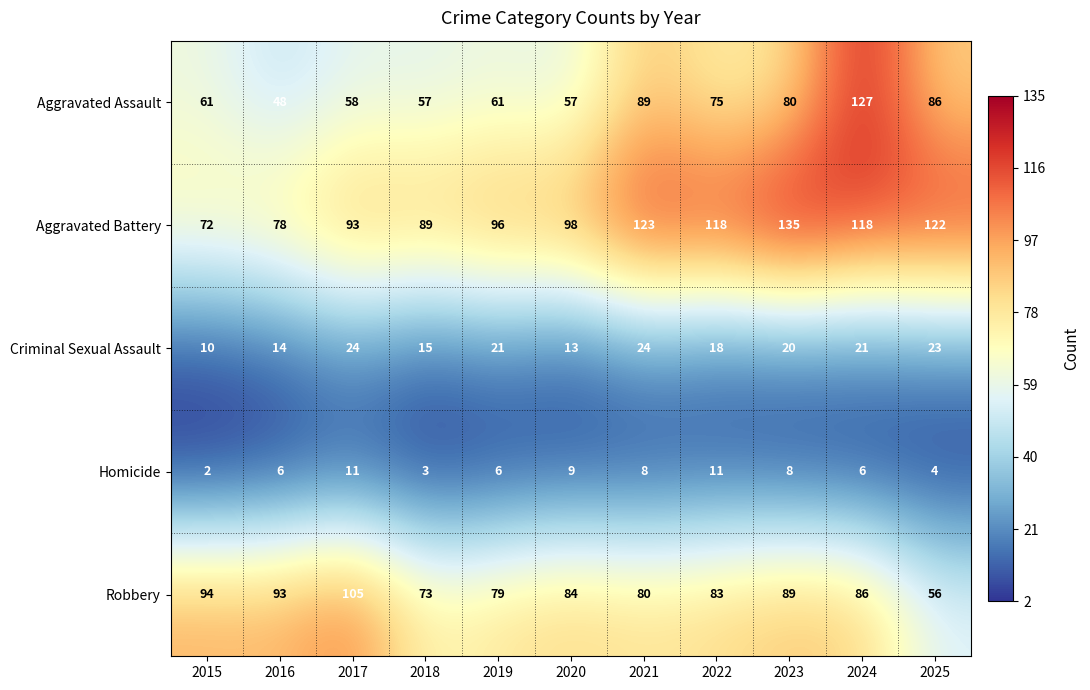

The value of Aggravated Assault at 2019 is 13. True or false?

False